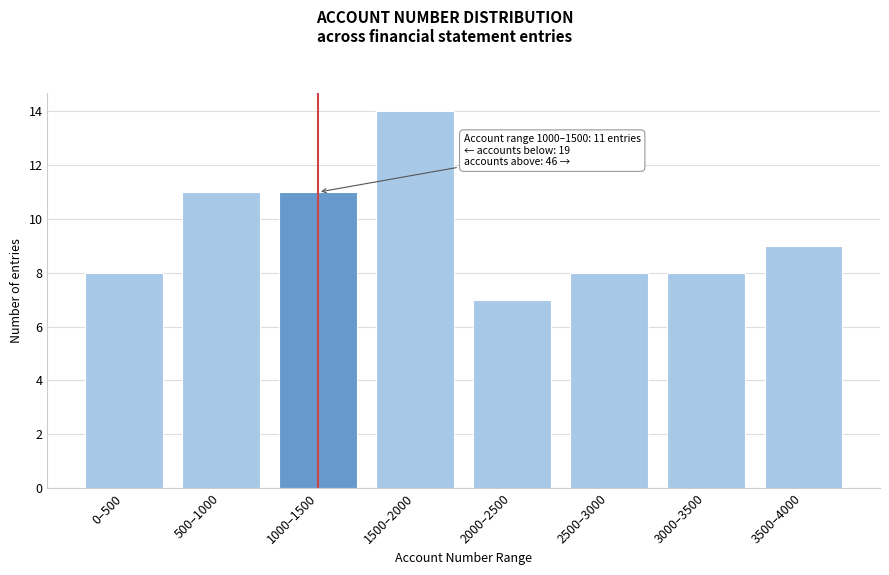

Reading left to right, what are all the values shown in this chart?

0–500=8	500–1000=11	1000–1500=11	1500–2000=14	2000–2500=7	2500–3000=8	3000–3500=8	3500–4000=9